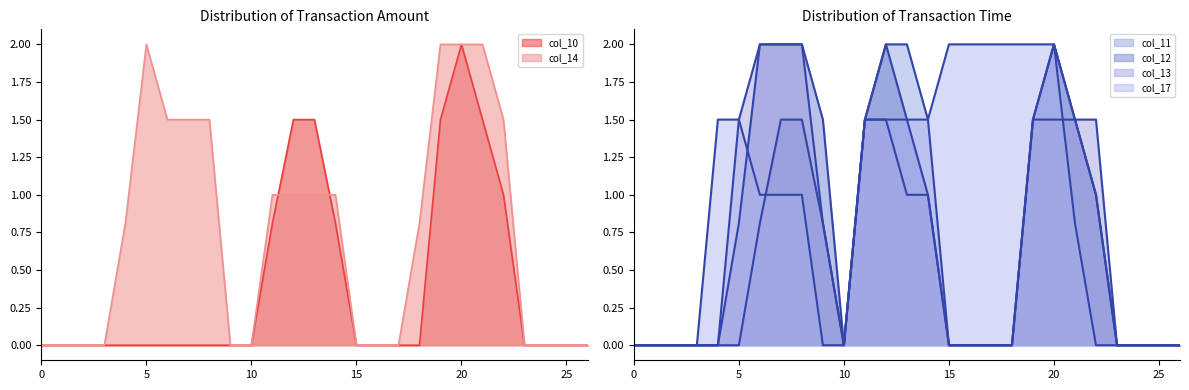

Which series ends up on top after the final intersection of col_12 and col_17?

col_12